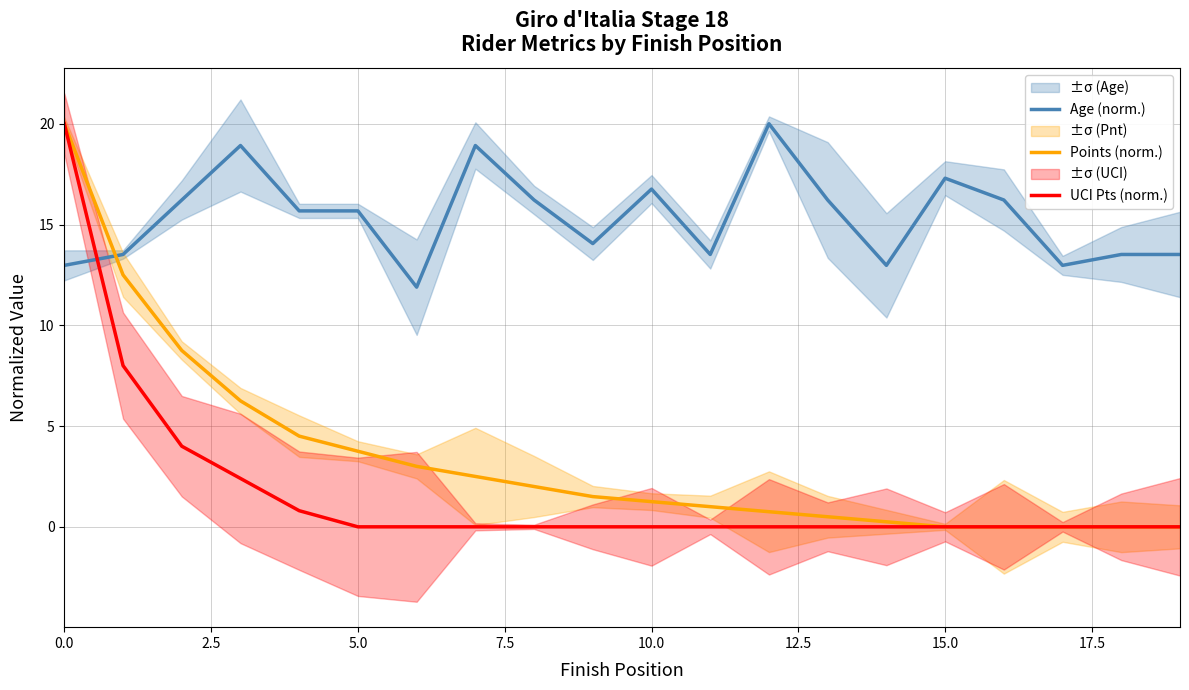

True or false: Points (norm.) and UCI Pts (norm.) cross at least once.

False